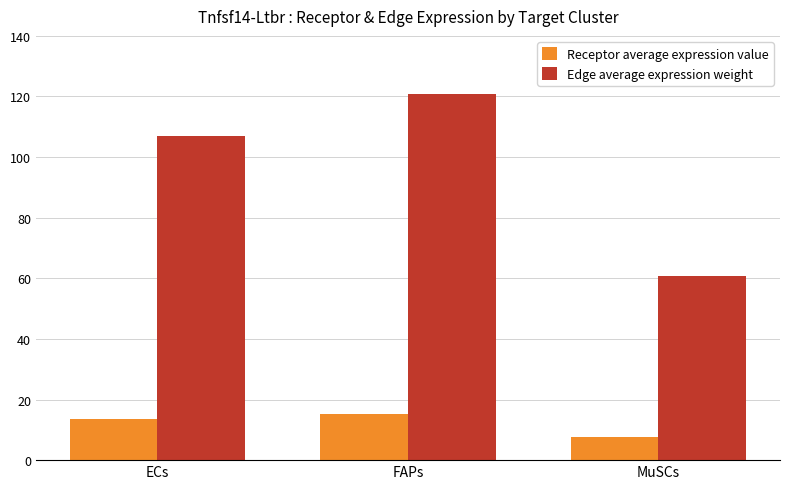

Rank the categories by Edge average expression weight value from lowest to highest.

MuSCs, ECs, FAPs